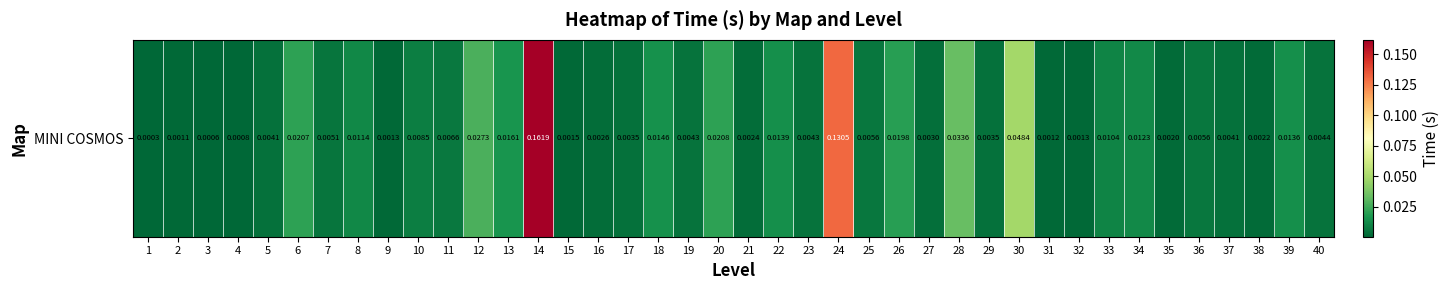

Rank the categories by value from lowest to highest.

1, 3, 4, 2, 31, 9, 32, 15, 35, 38, 21, 16, 27, 17, 29, 5, 37, 23, 19, 40, 7, 36, 25, 11, 10, 33, 8, 34, 39, 22, 18, 13, 26, 6, 20, 12, 28, 30, 24, 14